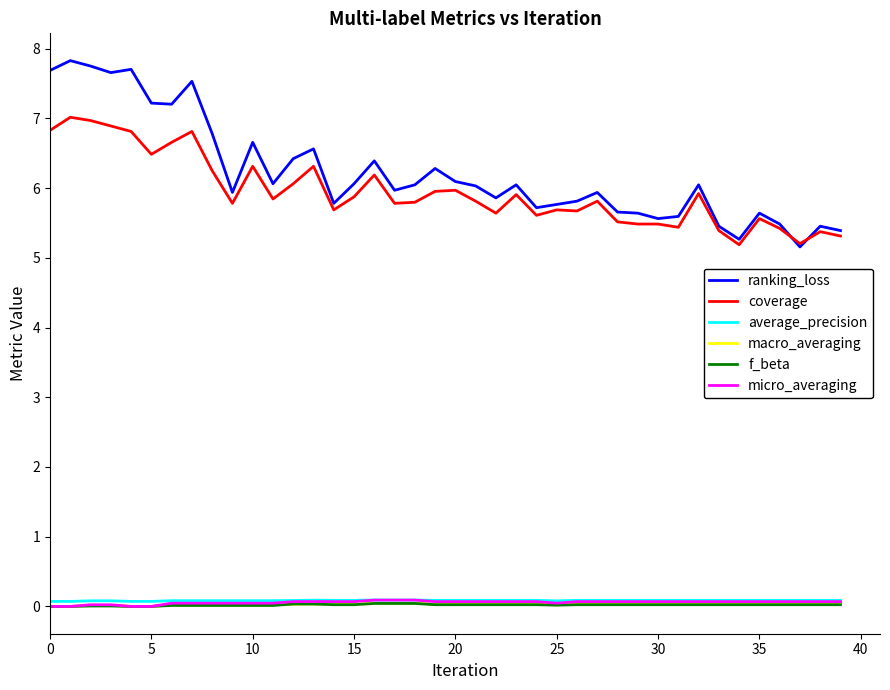

What is the maximum value shown in the chart?

7.8